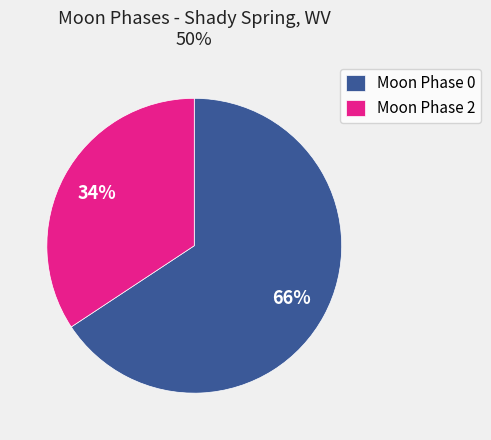

To the nearest percent, what is the combined percentage of Moon Phase 0 and Moon Phase 2?

100%